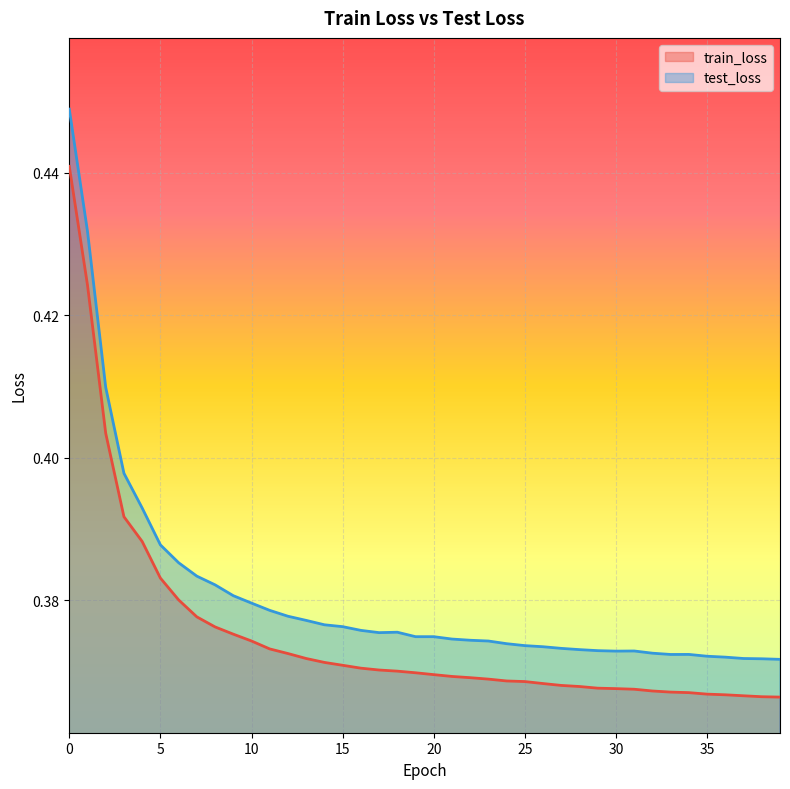

How many lines are shown in the chart?

2